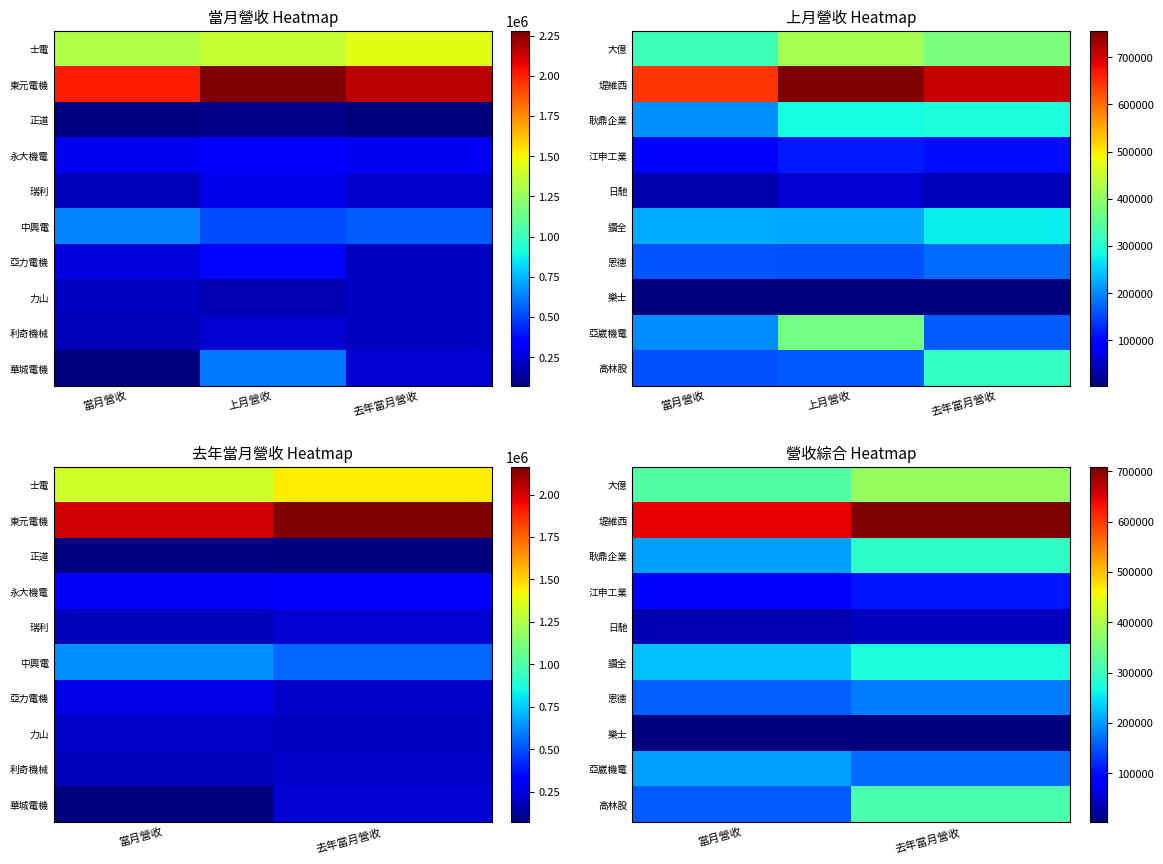

At which category is the sum across all series the highest?

去年當月營收